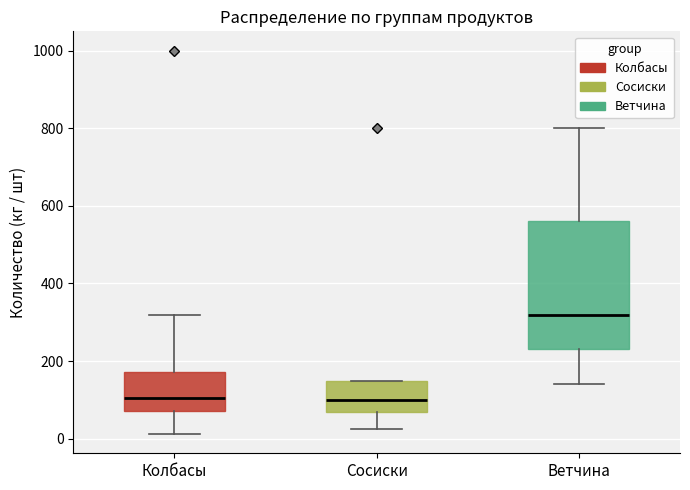

Where is the lower edge of the box for Ветчина on the y-axis? The values are not printed on the chart, so give them approximately, as read against the axis.

240